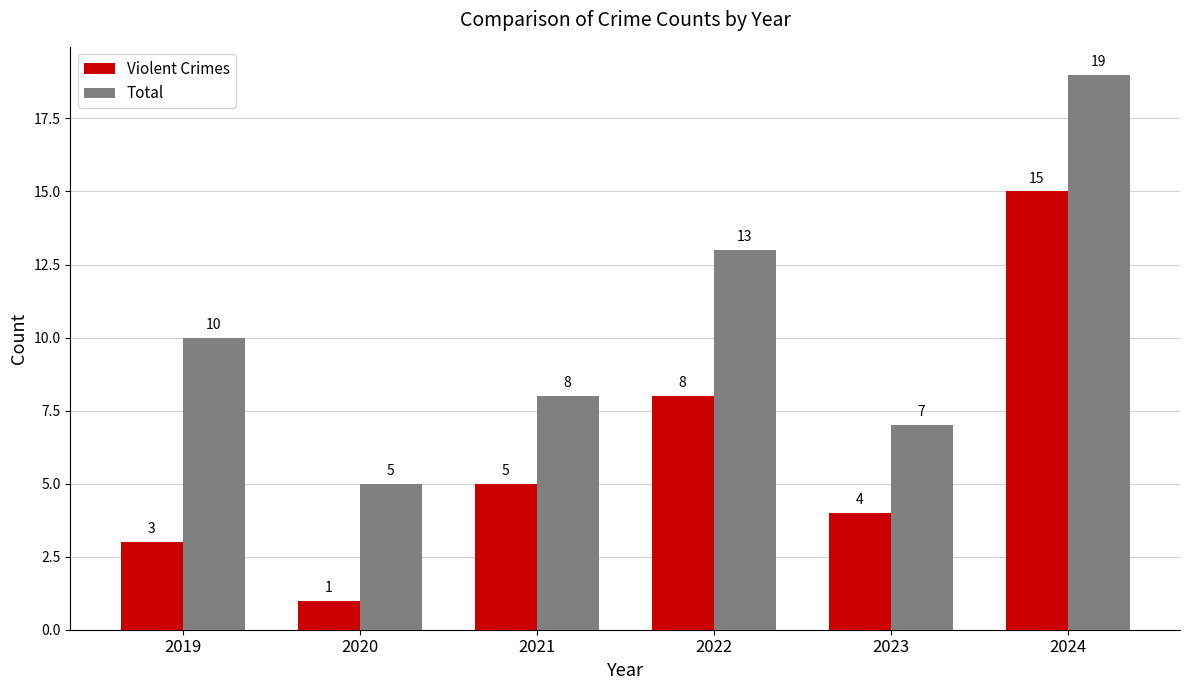

How many bars are there in total?

12